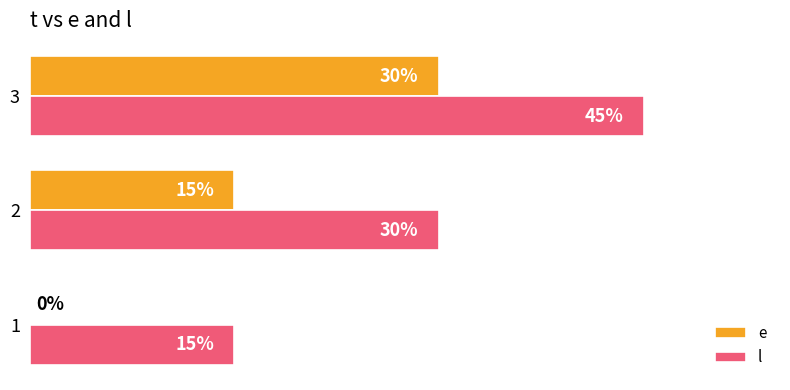

Is the value of e at 1 greater than the value of l at 3?

No